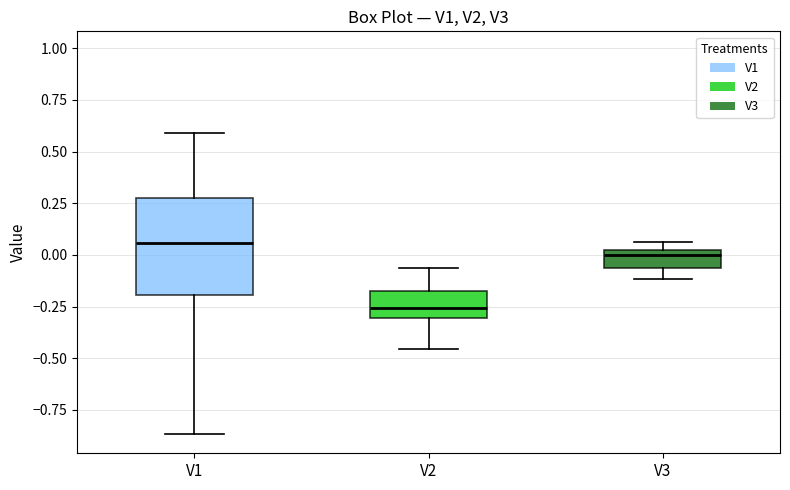

Which box is the tallest, from its lower edge to its upper edge?

V1